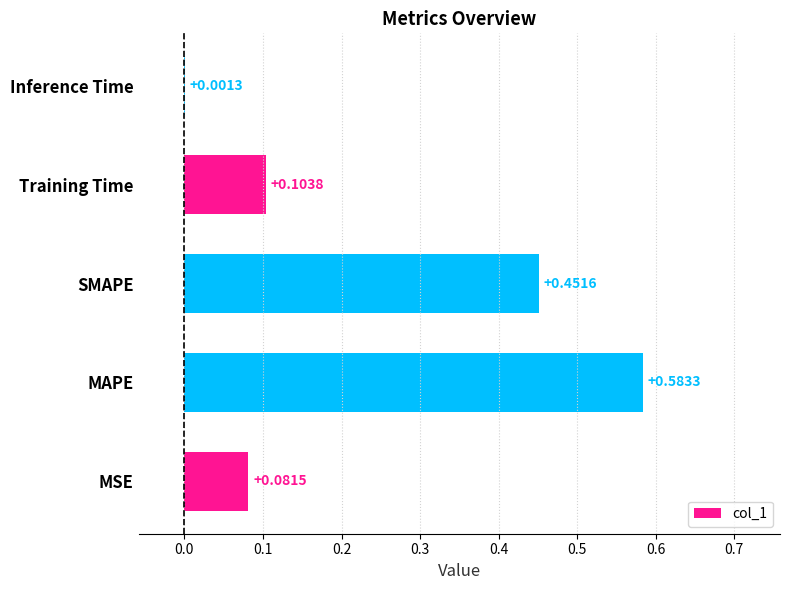

What is the change in value from MSE to MAPE?

+0.5